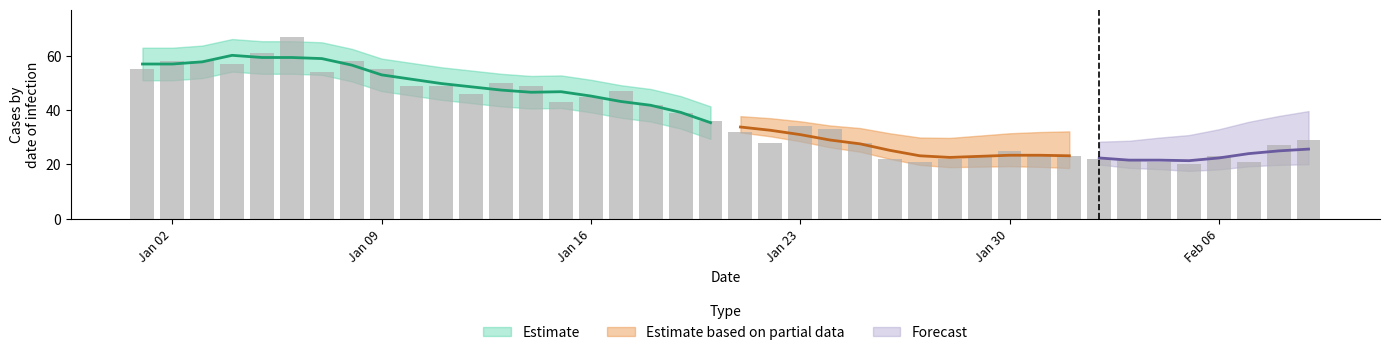

Count the number of values greater than 36.

19